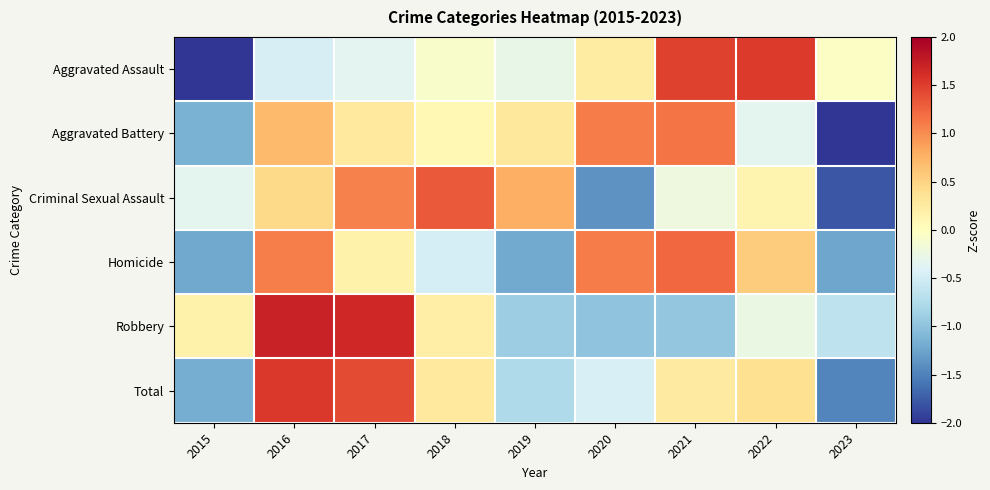

Which series has the largest range (max minus min)?

Aggravated Assault